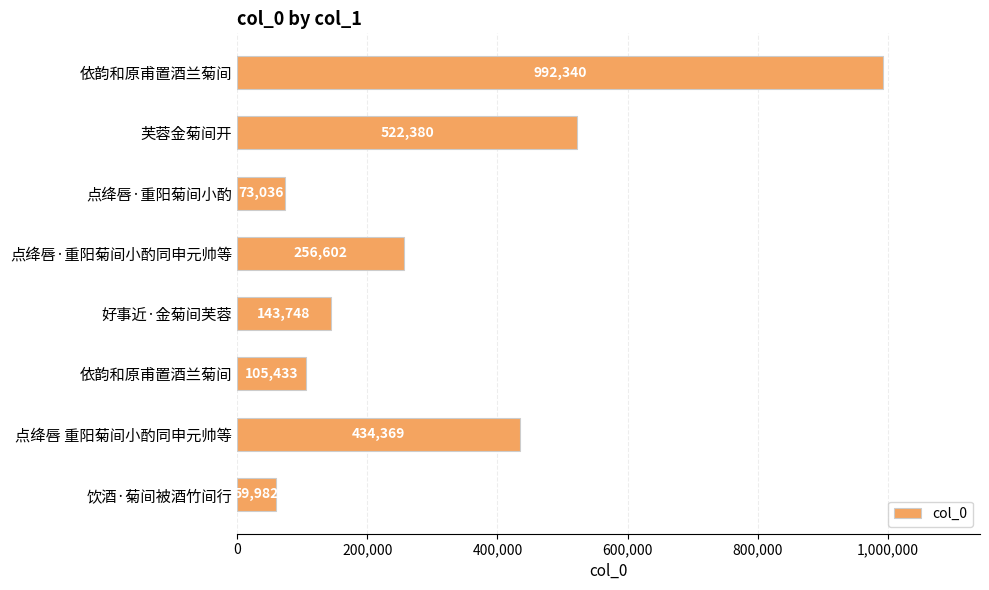

At which label is the value closest to 526161?

芙蓉金菊间开